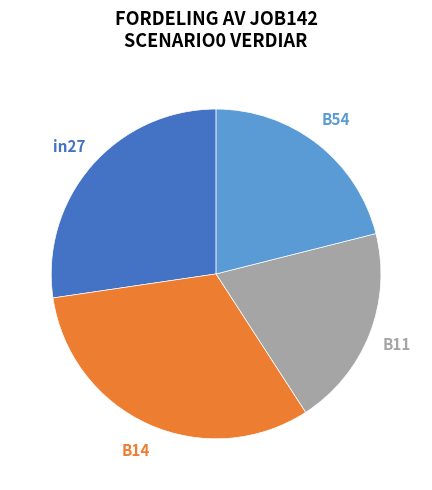

Does any single category account for the majority?

No